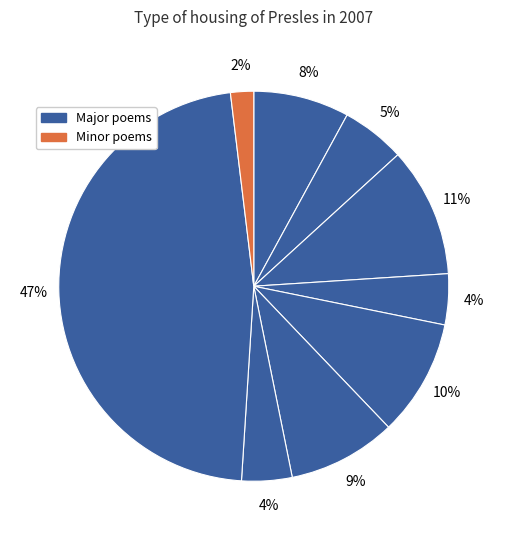

How many slices are in this pie chart?

9